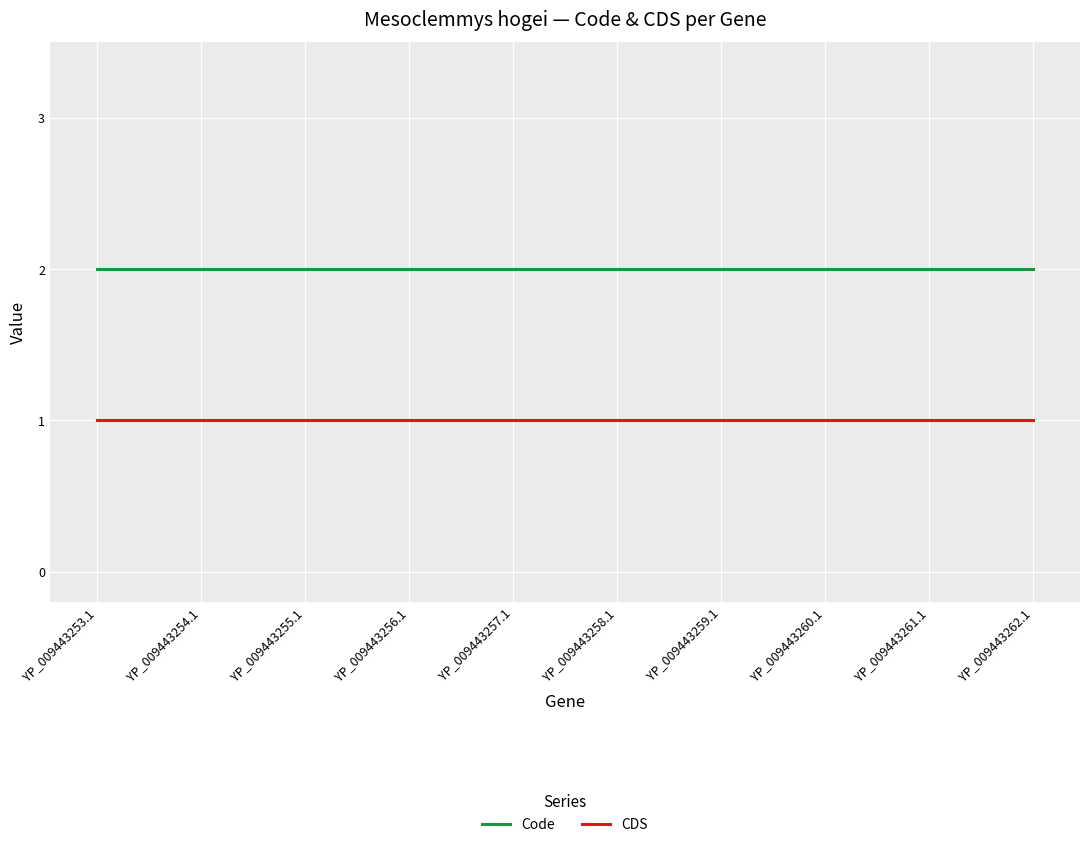

Read the Code value at YP_009443262.1.

2